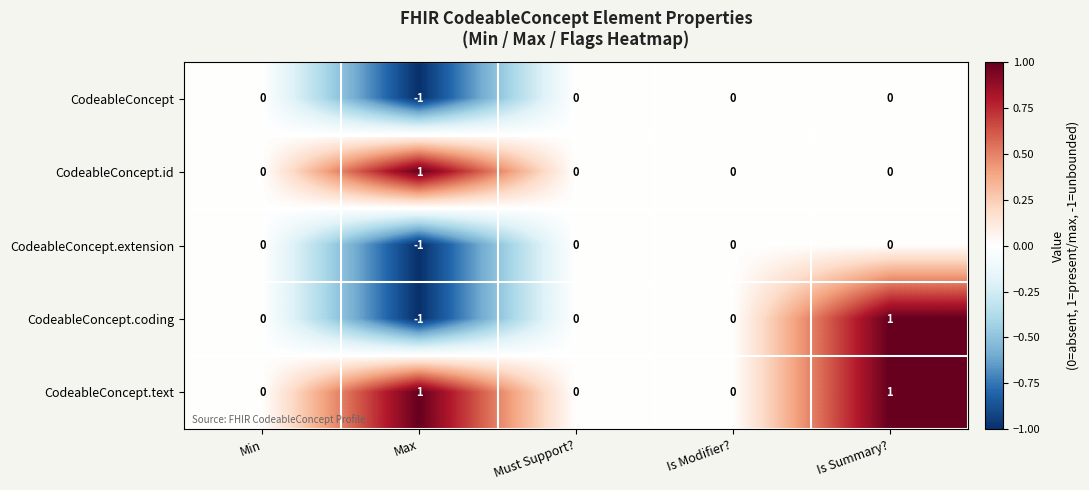

True or false: CodeableConcept.text has a value of 0 at Min.

True